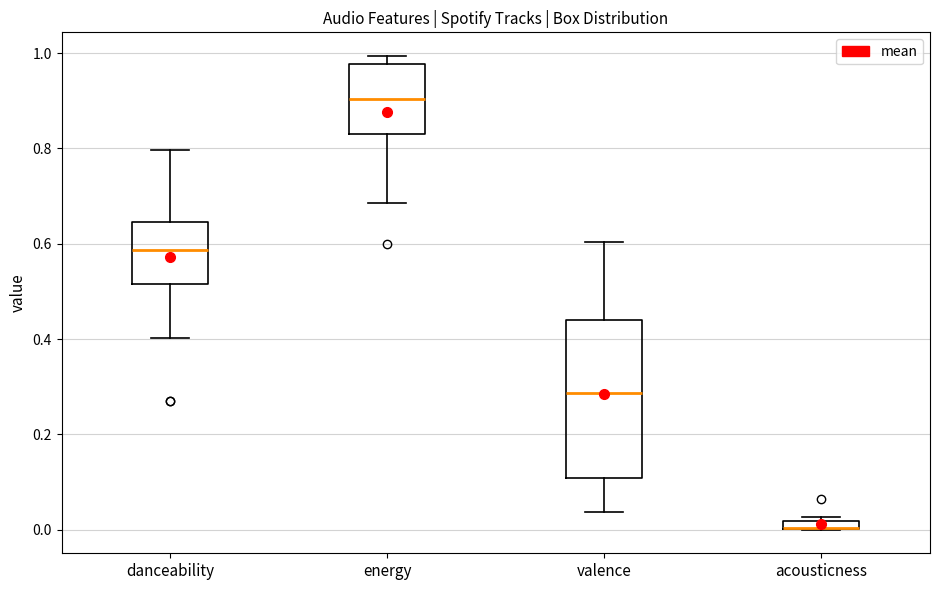

Comparing the boxes themselves (not the whiskers), which one is the tallest?

valence